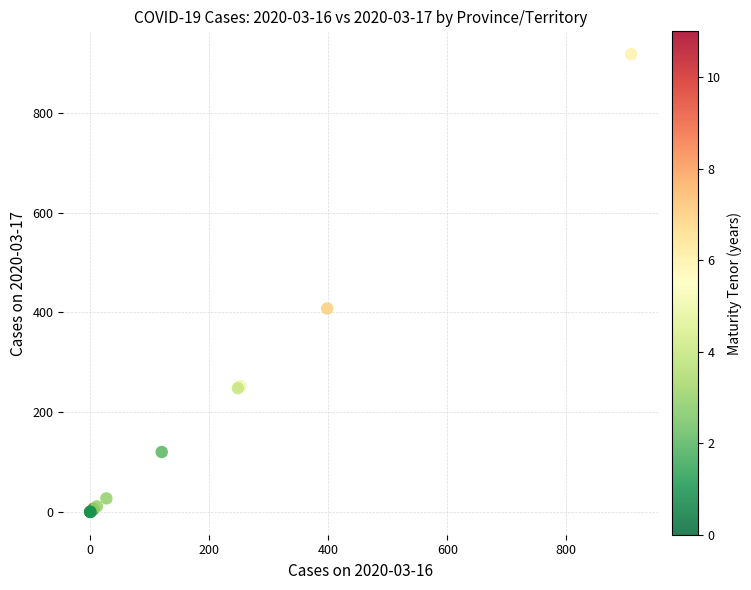

What Y value in the scatter plot is closest to 459?

408